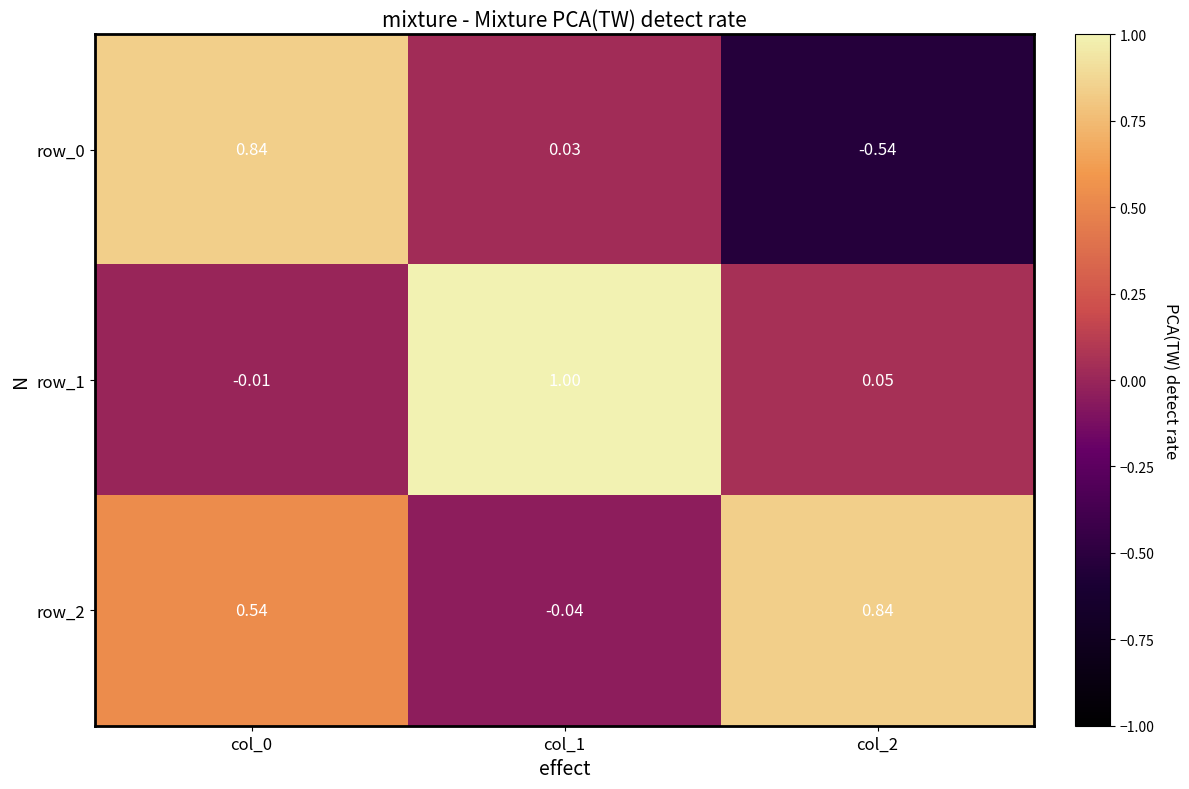

The row_2 series shows -0.1 at col_1. True or false?

False